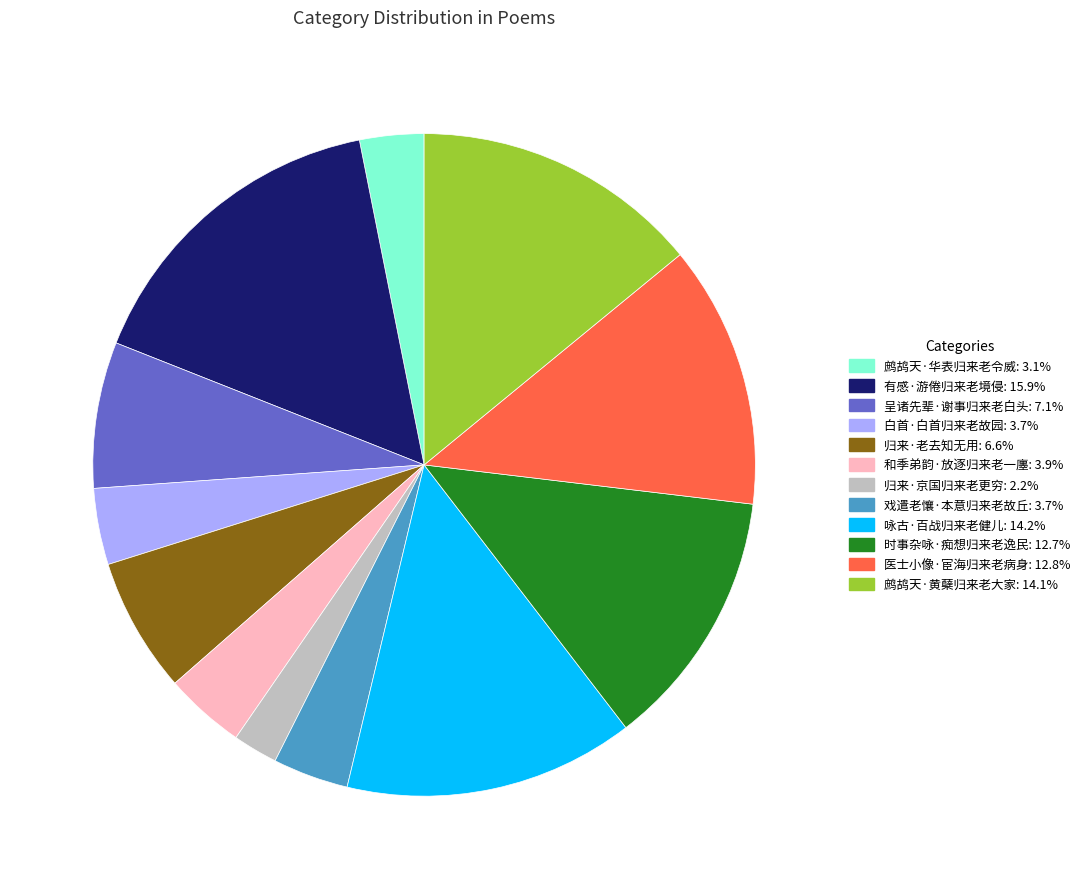

Is the sum of 白首·白首归来老故园 and 时事杂咏·痴想归来老逸民 greater than half?

No